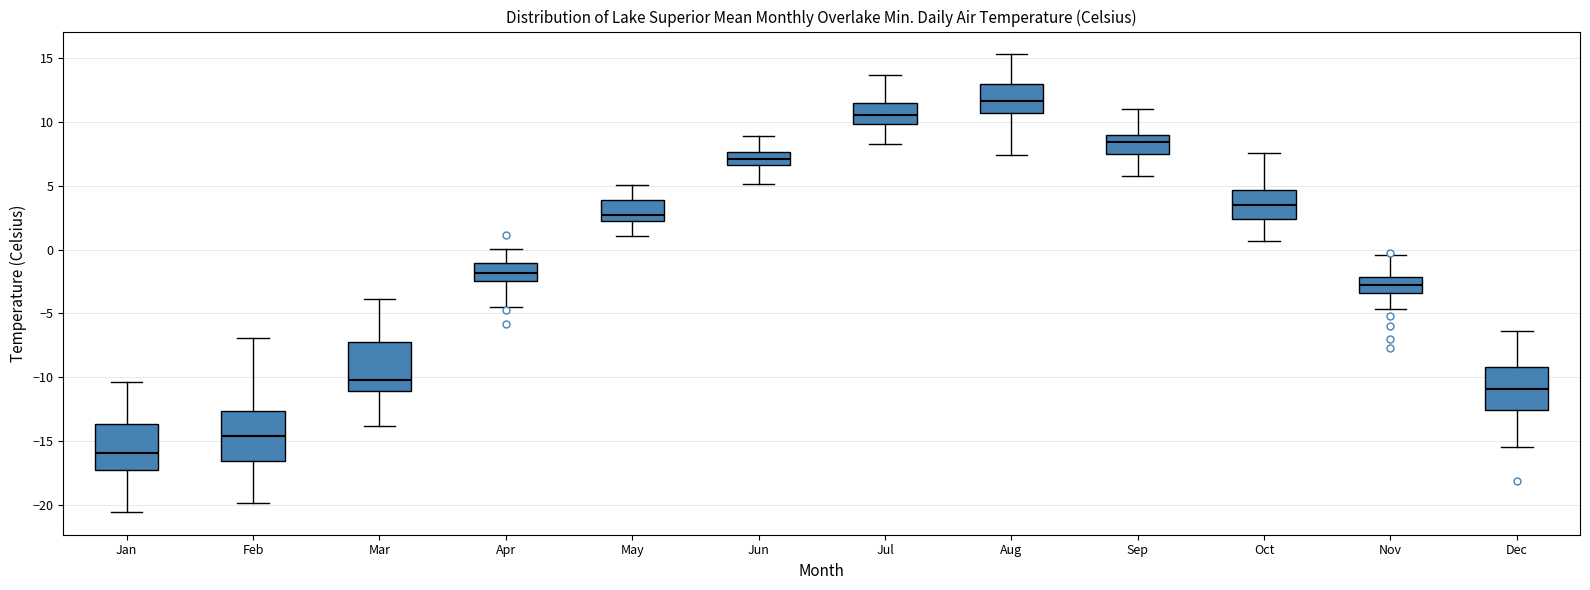

Which box has the highest median line?

Aug